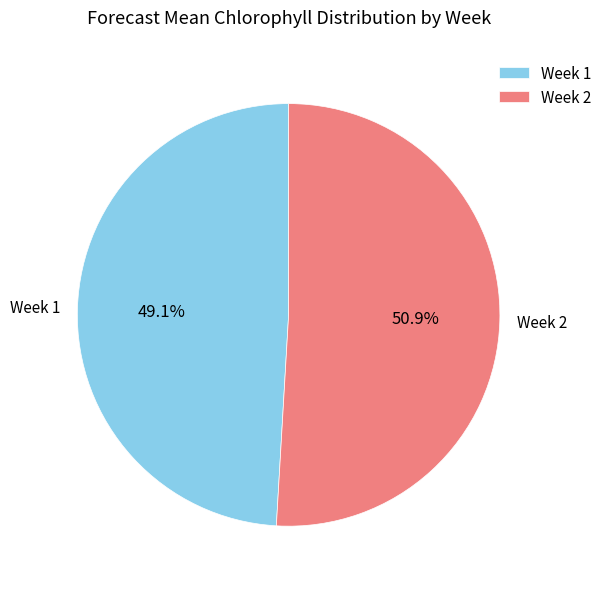

How many segments does this pie chart have?

2